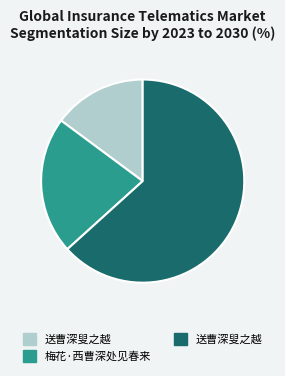

Is there any slice that represents more than half of the pie?

Yes